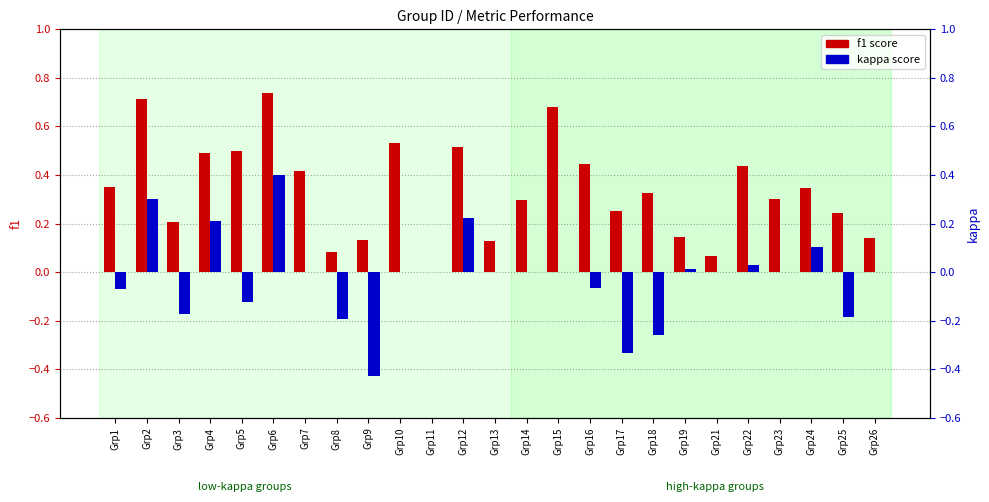

At how many categories does at least one series exceed 0?

24